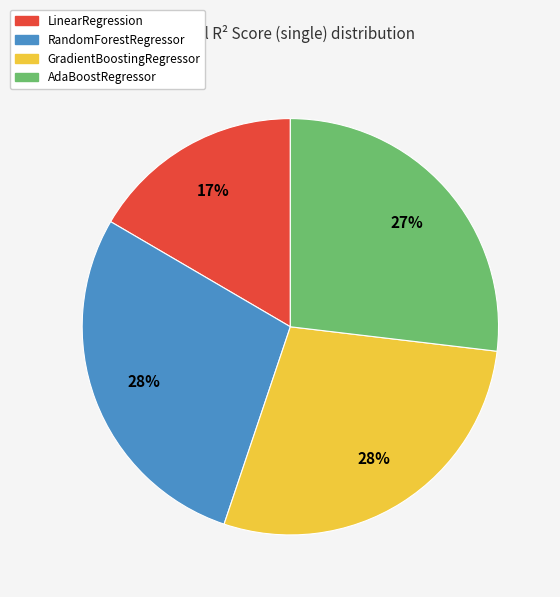

To the nearest percent, what portion does RandomForestRegressor represent?

28%